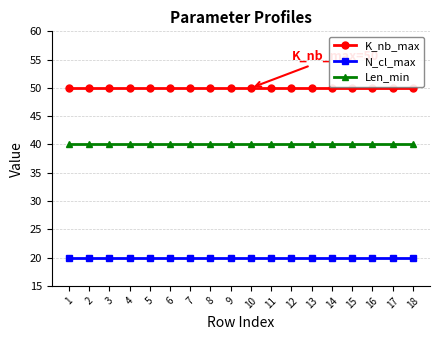

True or false: N_cl_max and K_nb_max intersect in this chart.

False